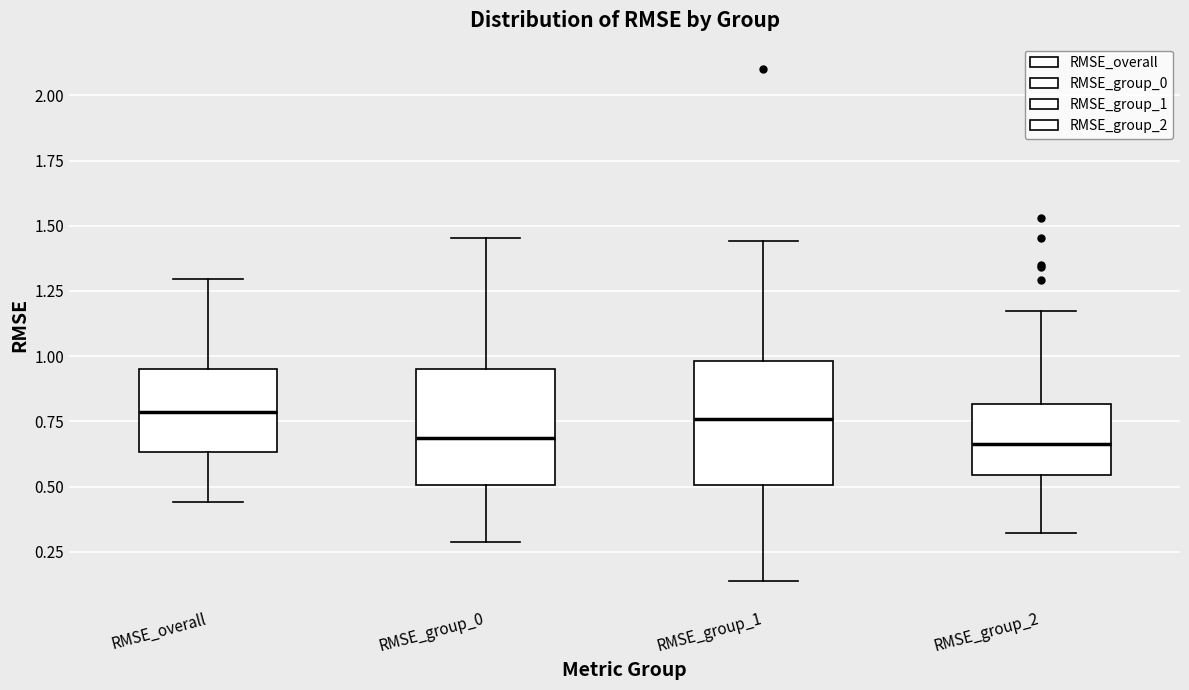

Reading left to right, transcribe this box plot: for each box, give where its median line is, the range the box spans, and where its two whiskers end, as read against the y-axis. The values are not printed on the chart, so give them approximately, as read against the axis.

RMSE_overall: median 0.80, box 0.65 to 0.95, whiskers 0.45 to 1.30
RMSE_group_0: median 0.70, box 0.50 to 0.95, whiskers 0.30 to 1.45
RMSE_group_1: median 0.75, box 0.50 to 1.00, whiskers 0.15 to 1.45
RMSE_group_2: median 0.65, box 0.55 to 0.80, whiskers 0.30 to 1.15